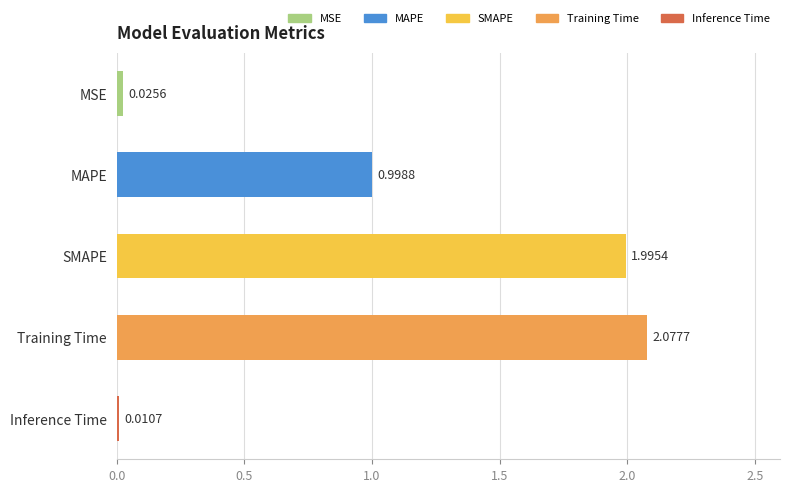

How many data points does each series have?

5